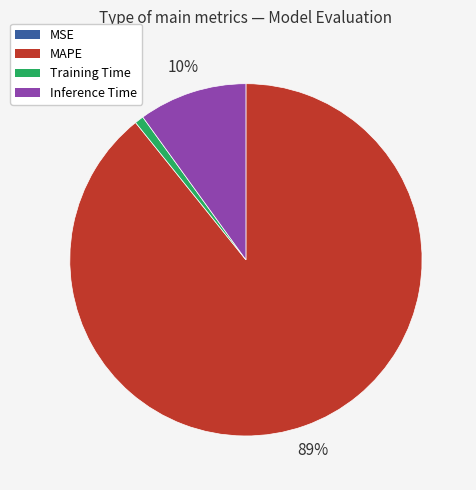

To the nearest percent, what is the difference between the largest and smallest slice percentages?

89%